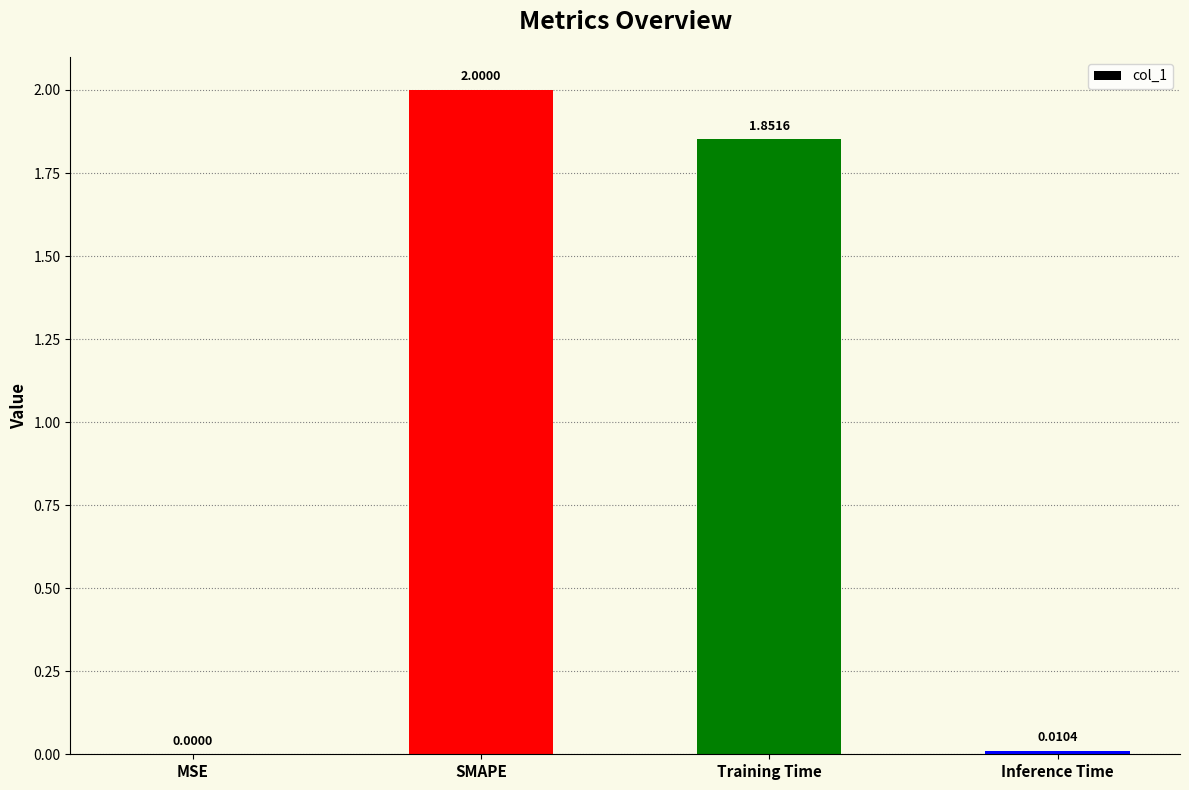

At which label does the data first exceed 1?

SMAPE